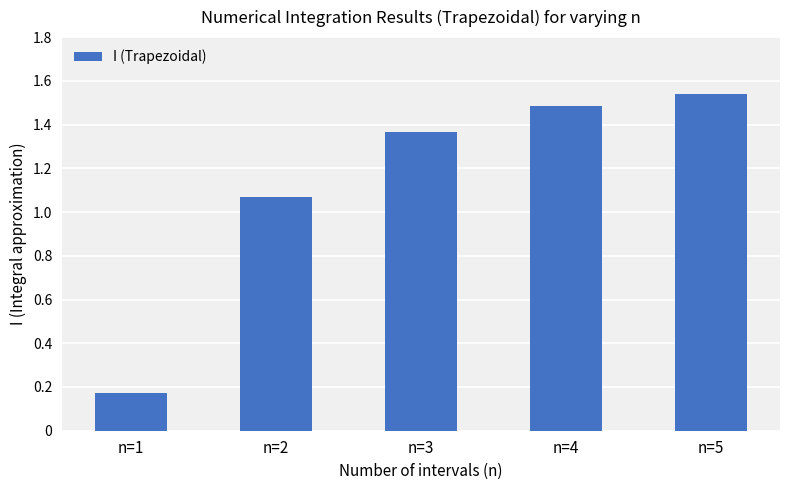

List the labels in order of value, smallest first.

n=1, n=2, n=3, n=4, n=5